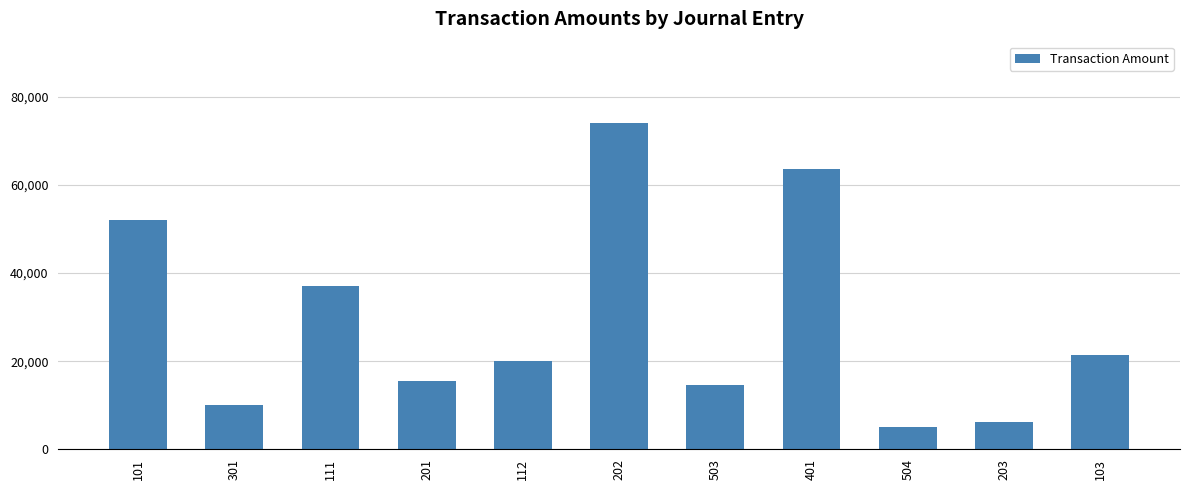

List the labels in order of value, smallest first.

504, 203, 301, 503, 201, 112, 103, 111, 101, 401, 202